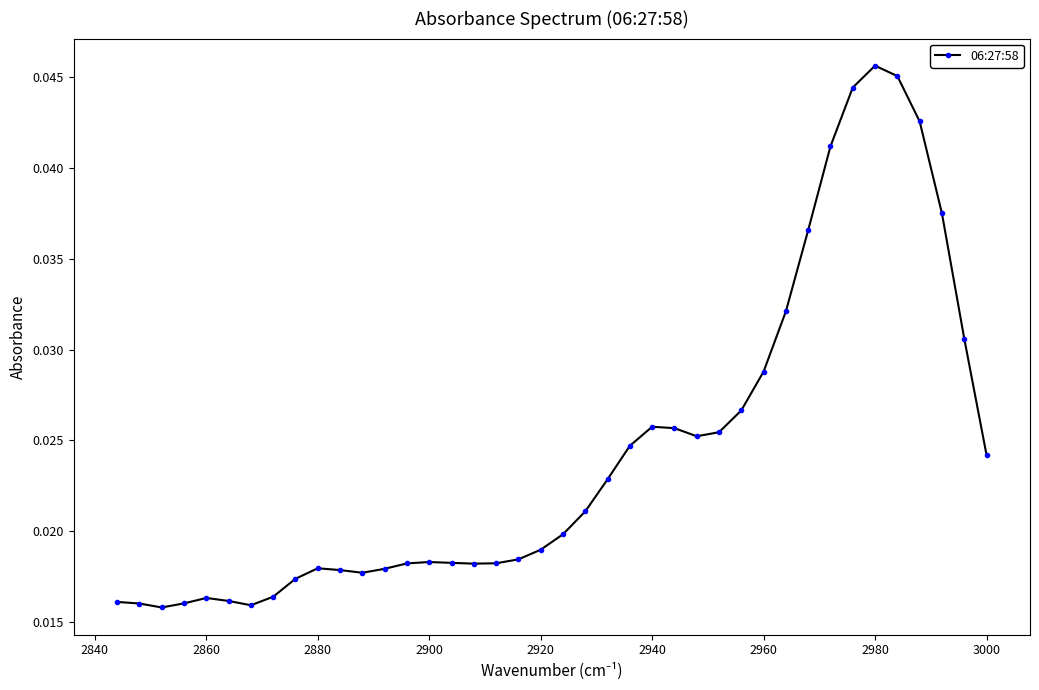

Count the number of categories in the chart.

40